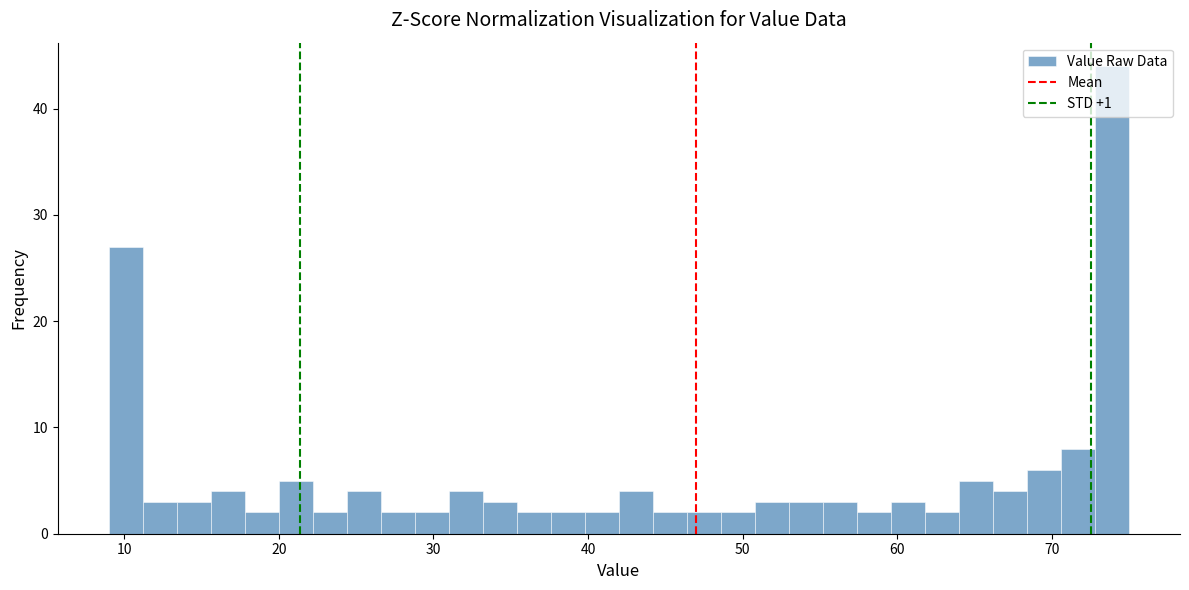

Around what value on the x-axis is the tallest bar? Give the approximate position of its centre, as read against the axis.

74